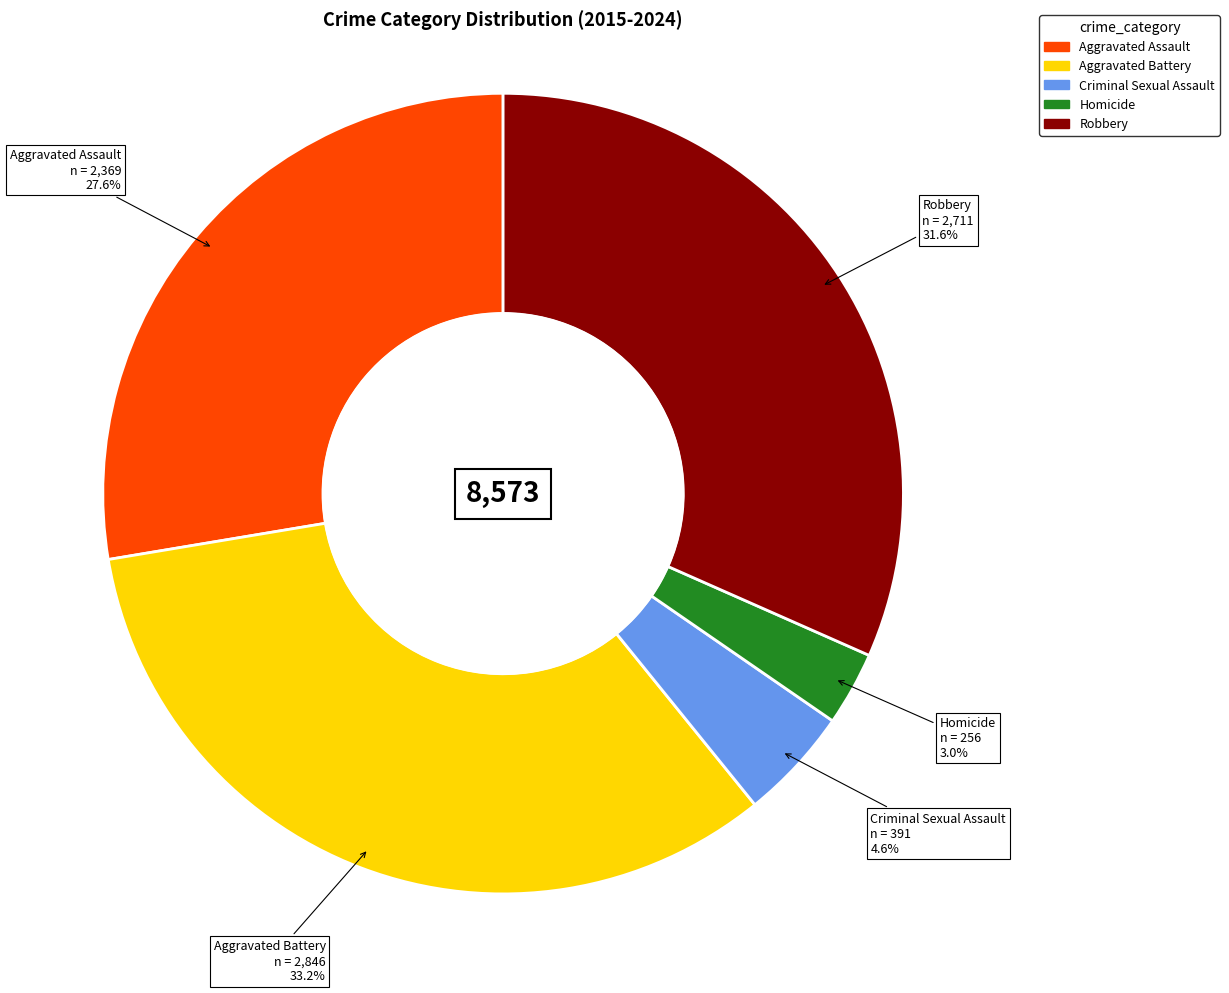

Rank the categories by value from lowest to highest.

Homicide, Criminal Sexual Assault, Aggravated Assault, Robbery, Aggravated Battery